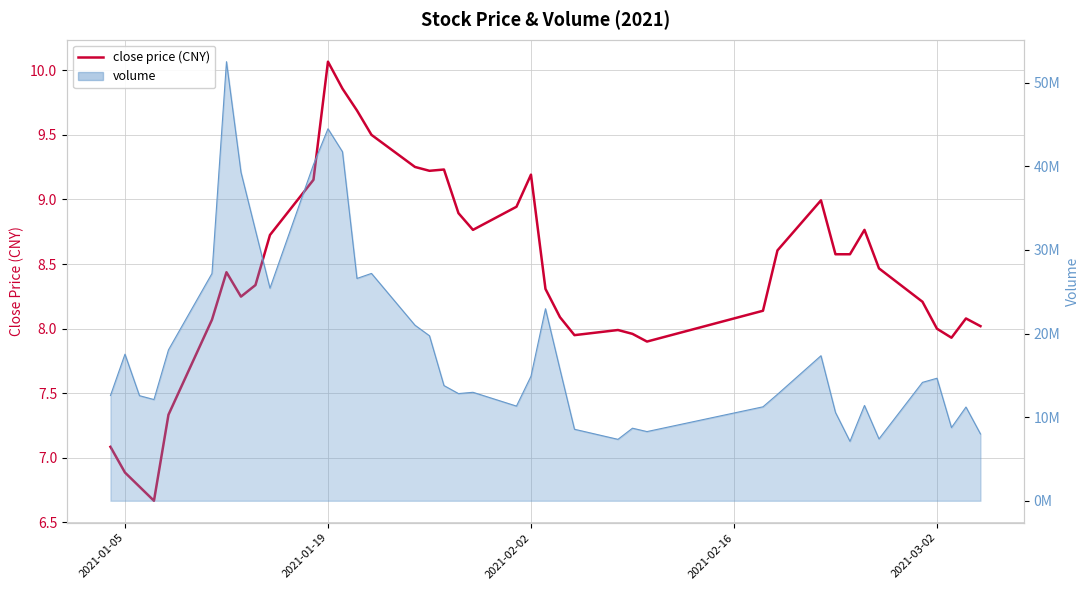

Is this an area chart (filled region under the line)?

No